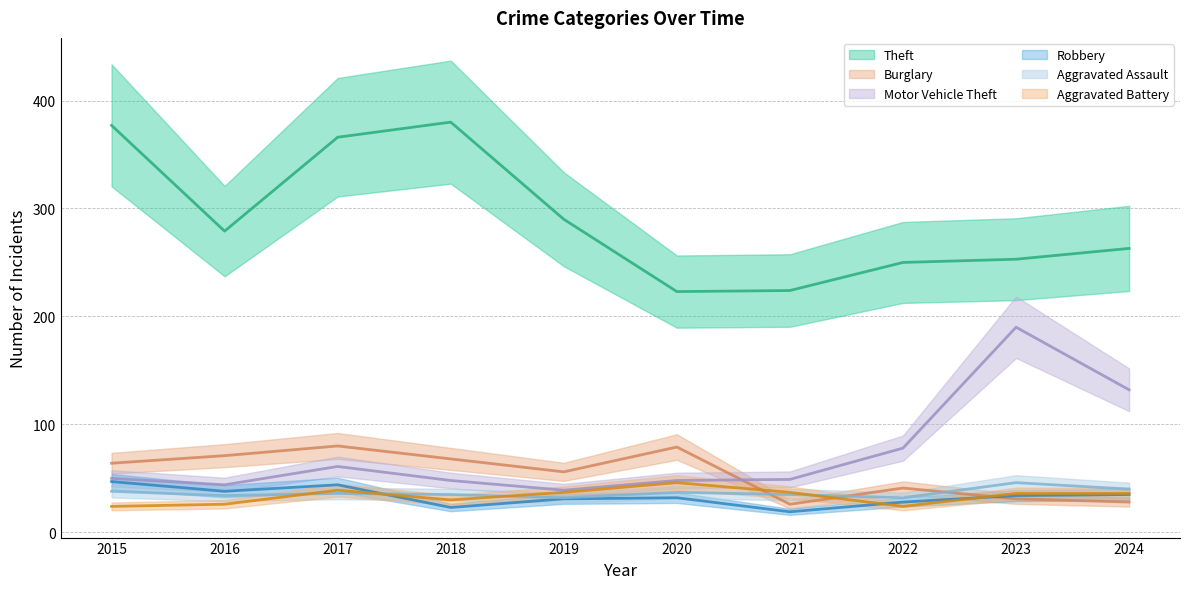

True or false: Theft and Burglary intersect in this chart.

False